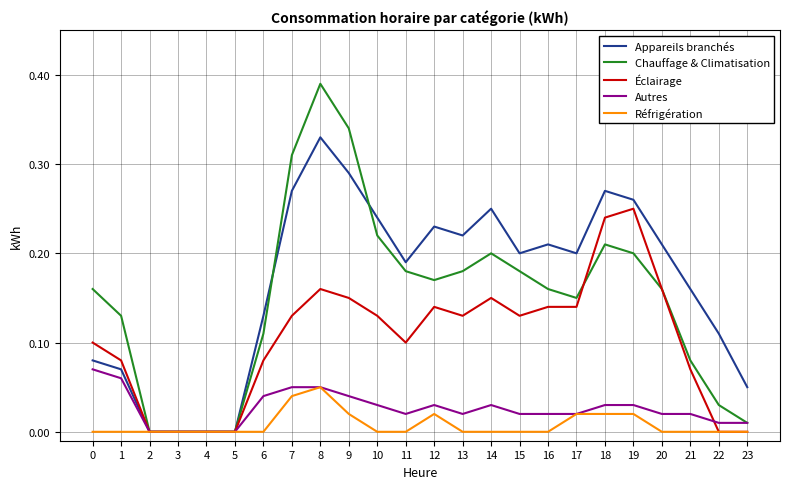

Which series has the largest range (max minus min)?

Chauffage & Climatisation